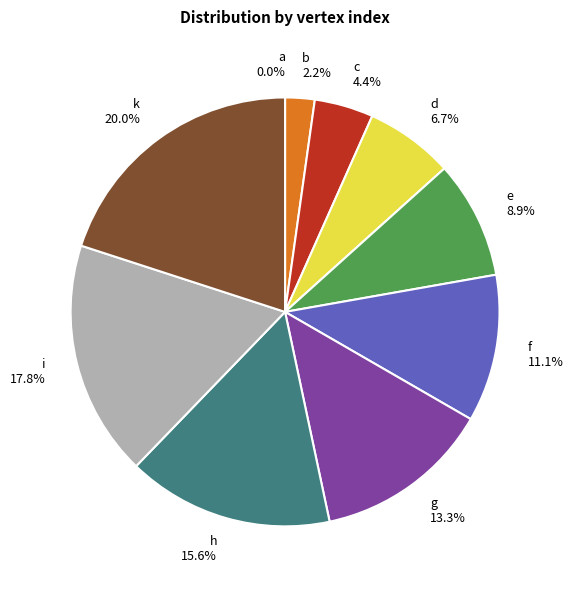

Which slice is the smallest?

a